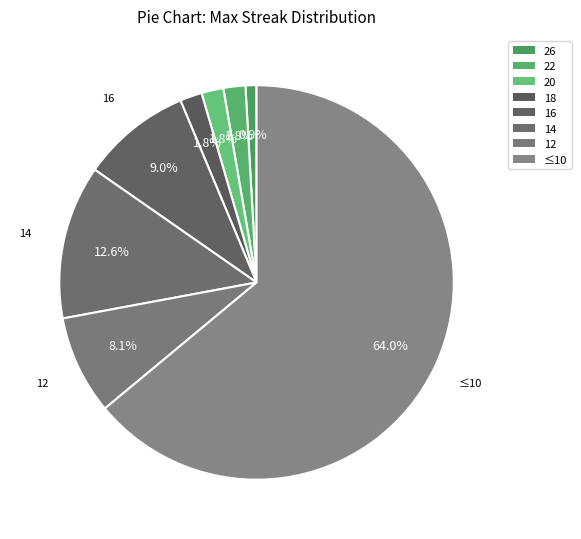

To the nearest percent, what is the difference between the largest and smallest slice percentages?

63%